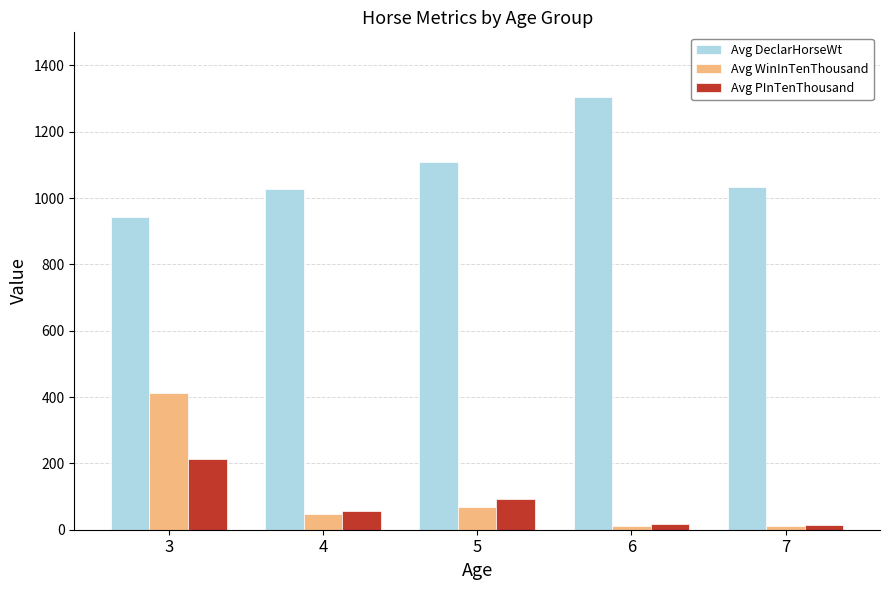

What is the average value of the Avg DeclarHorseWt series?

1083.9